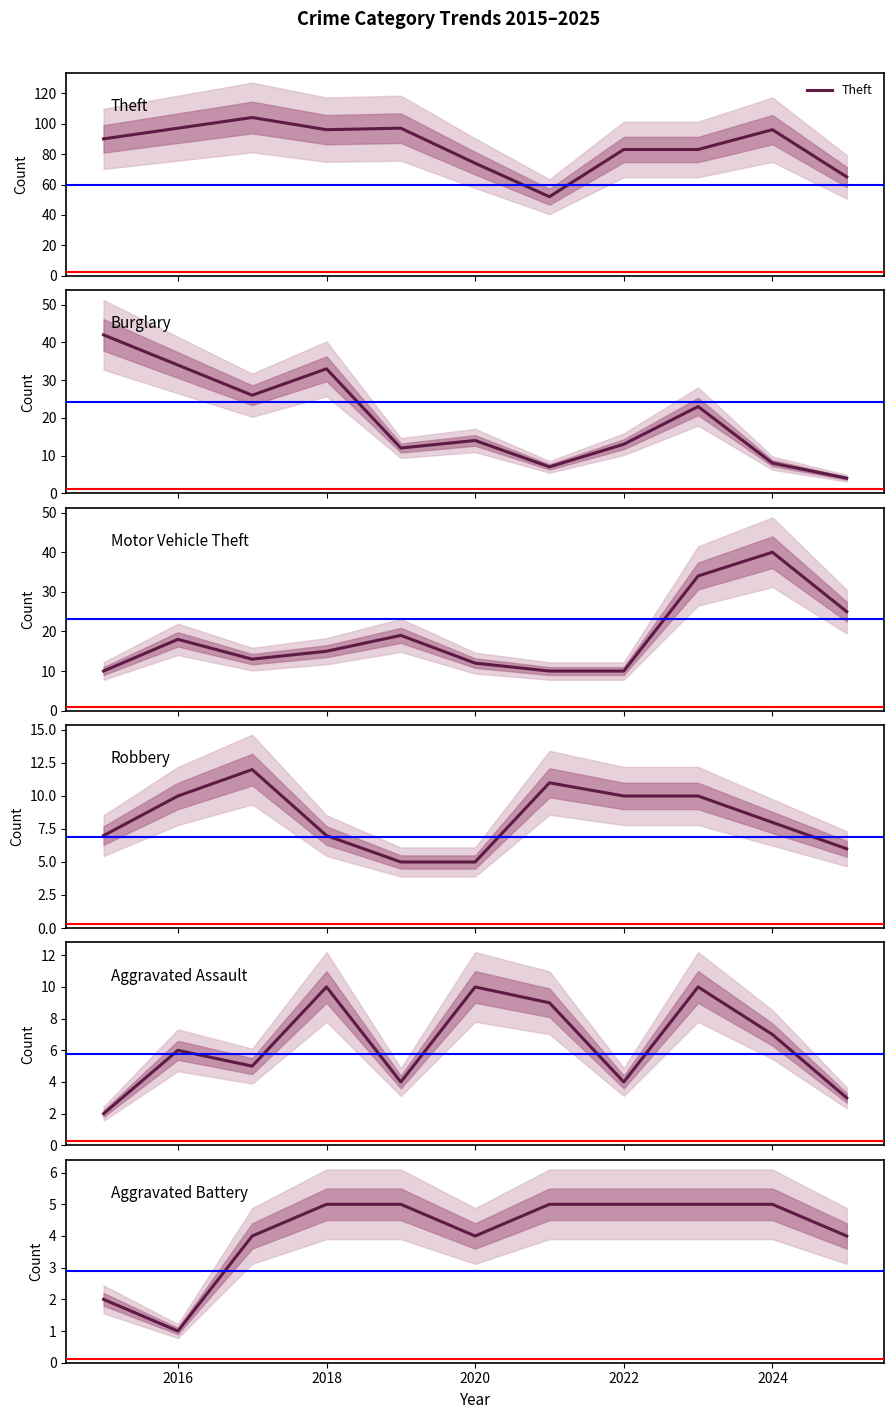

How many intersections are there between Robbery and Motor Vehicle Theft?

1